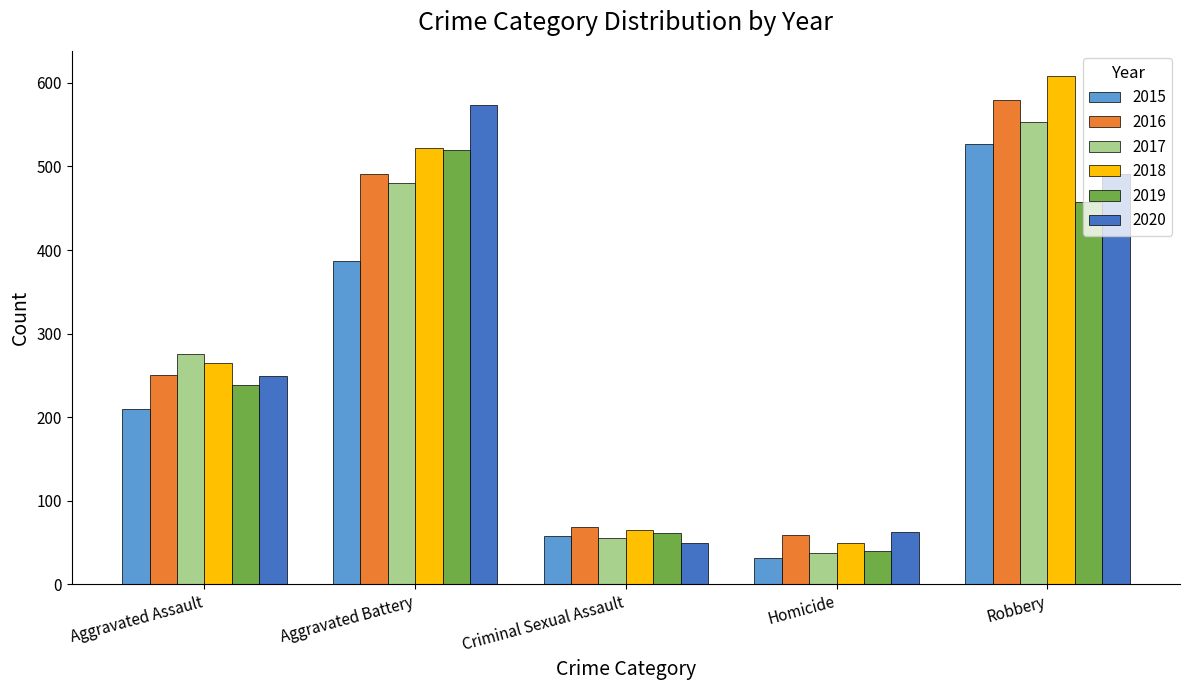

Are the bars horizontal?

No